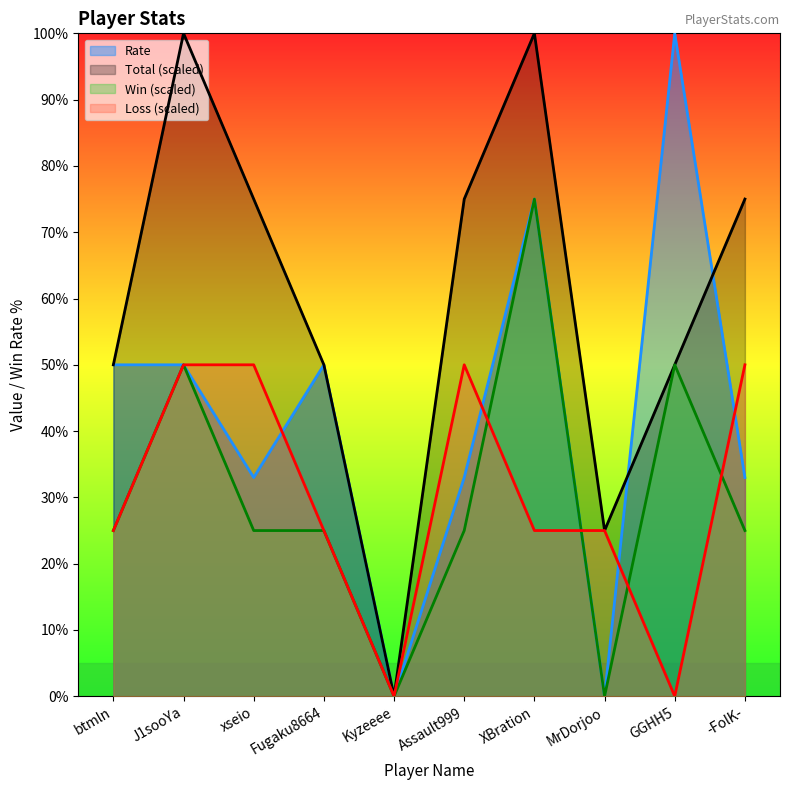

Does the chart have visible grid lines?

No